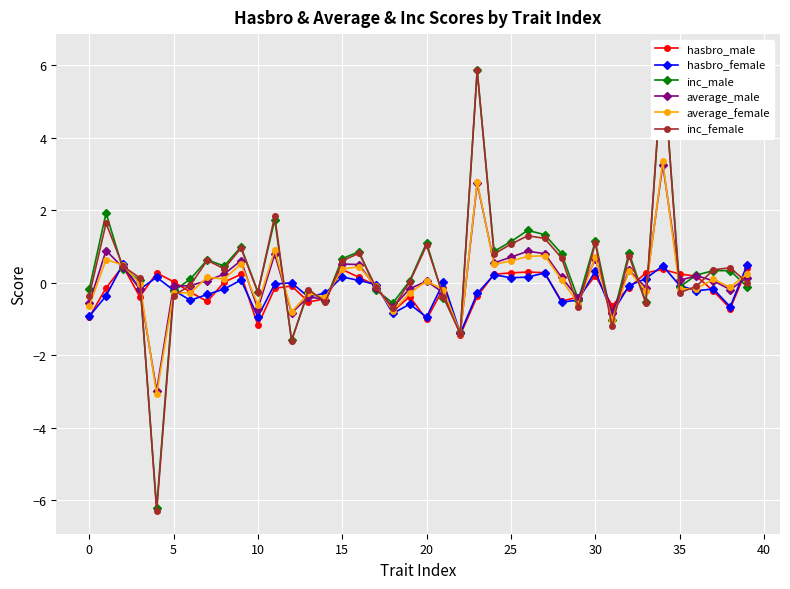

What is the sum of the inc_male values at 39 and 16?

0.7